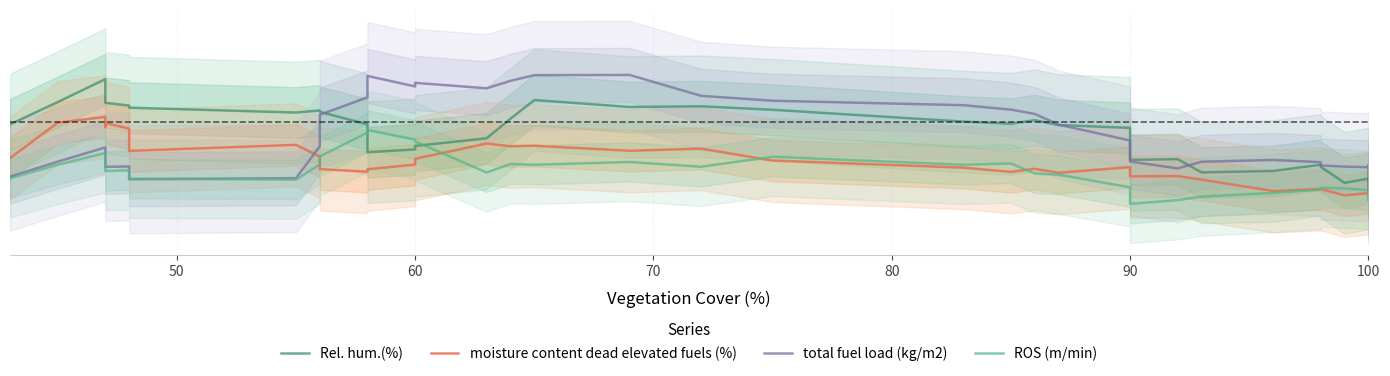

True or false: ROS (m/min) has more than 2 points higher than both neighbors.

True